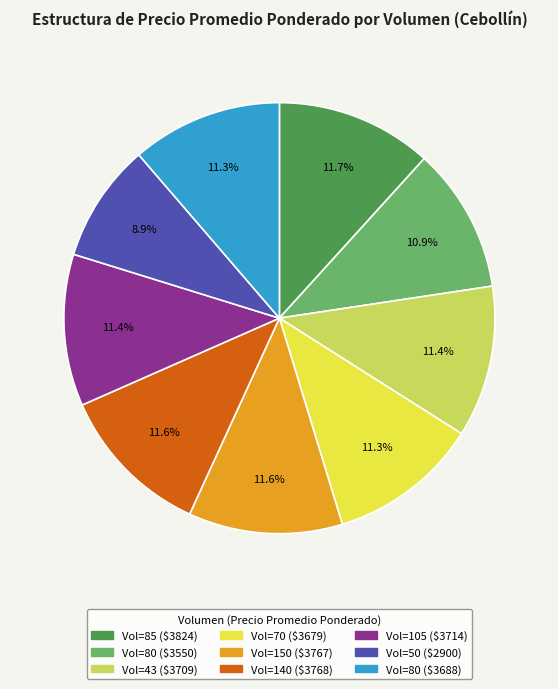

Is there any slice that represents more than half of the pie?

No